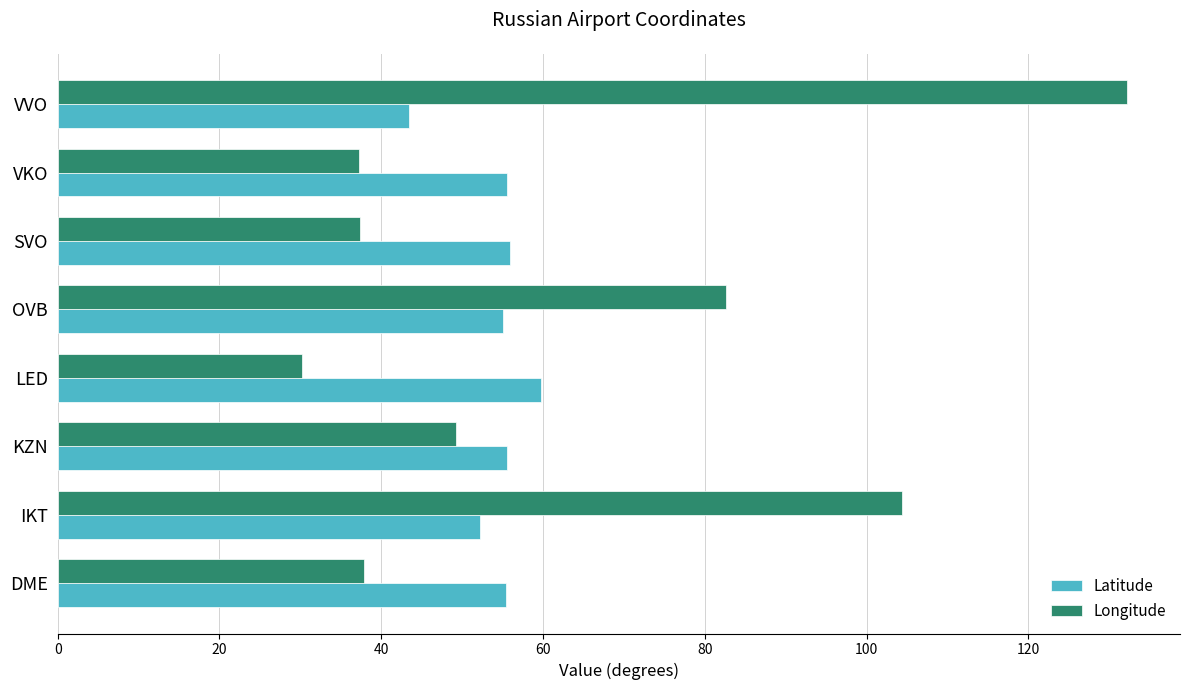

At how many categories does at least one series exceed 107?

1